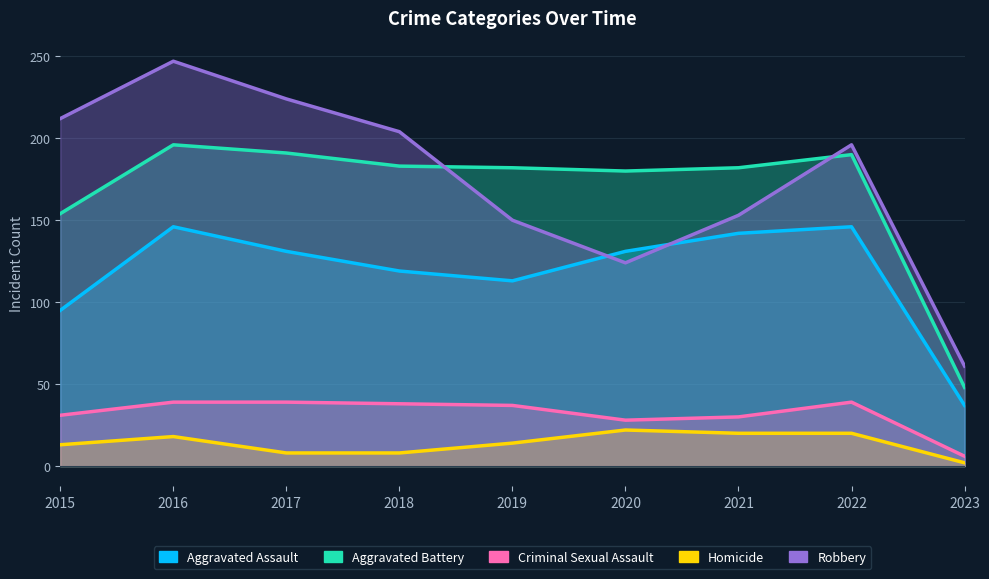

At how many categories does at least one series exceed 81?

8